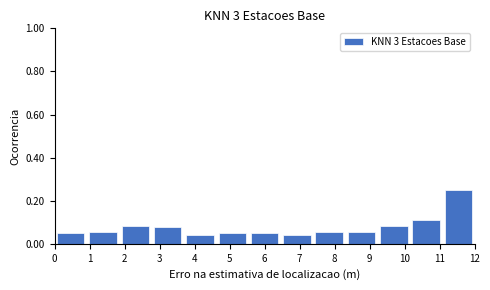

Reading left to right, transcribe this chart: for each bar, give the range it covers on the x-axis and its height. Neither the bar edges nor the heights are printed on the chart, so give them approximately, as read against the axes.

0.0 to 0.9: 0.04
0.9 to 1.8: 0.06
1.8 to 2.8: 0.08
2.8 to 3.7: 0.08
3.7 to 4.6: 0.04
4.6 to 5.5: 0.04
5.5 to 6.5: 0.04
6.5 to 7.4: 0.04
7.4 to 8.3: 0.06
8.3 to 9.2: 0.06
9.2 to 10.2: 0.08
10.2 to 11.1: 0.12
11.1 to 12.0: 0.26